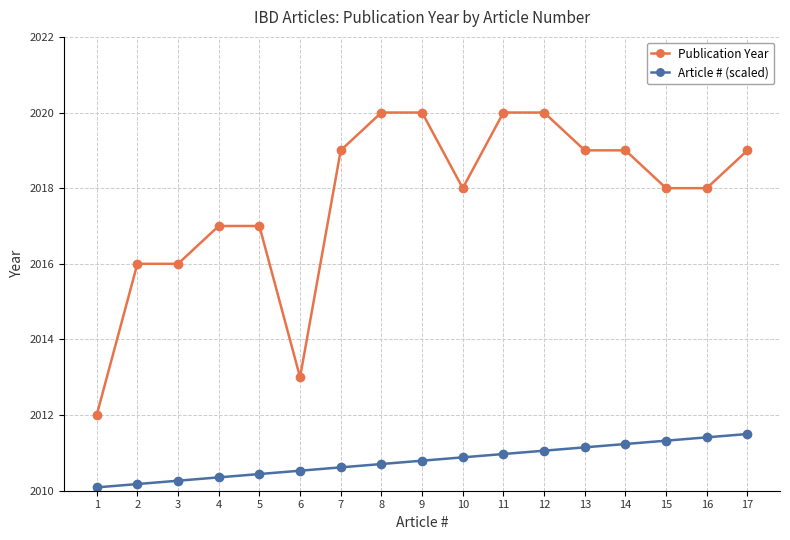

Reading left to right, extract all data points from this chart.

Publication Year: 1=2012.0	2=2016.0	3=2016.0	4=2017.0	5=2017.0	6=2013.0	7=2019.0	8=2020.0	9=2020.0	10=2018.0	11=2020.0	12=2020.0	13=2019.0	14=2019.0	15=2018.0	16=2018.0	17=2019.0
Article # (scaled): 1=2010.1	2=2010.2	3=2010.3	4=2010.4	5=2010.4	6=2010.5	7=2010.6	8=2010.7	9=2010.8	10=2010.9	11=2011.0	12=2011.1	13=2011.1	14=2011.2	15=2011.3	16=2011.4	17=2011.5